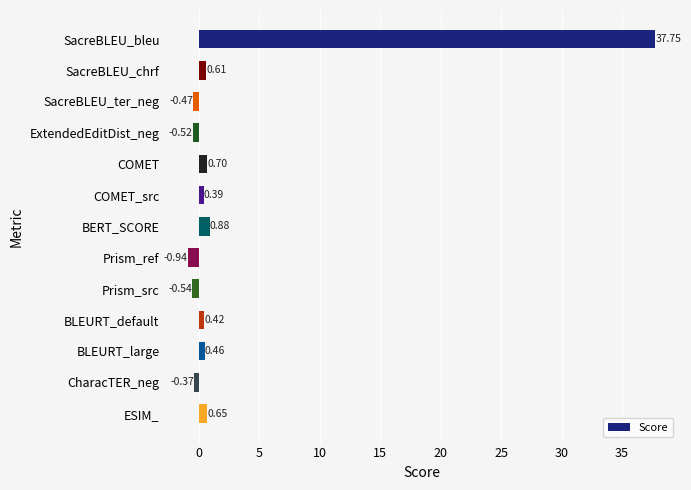

Which label corresponds to the largest value in the chart?

SacreBLEU_bleu